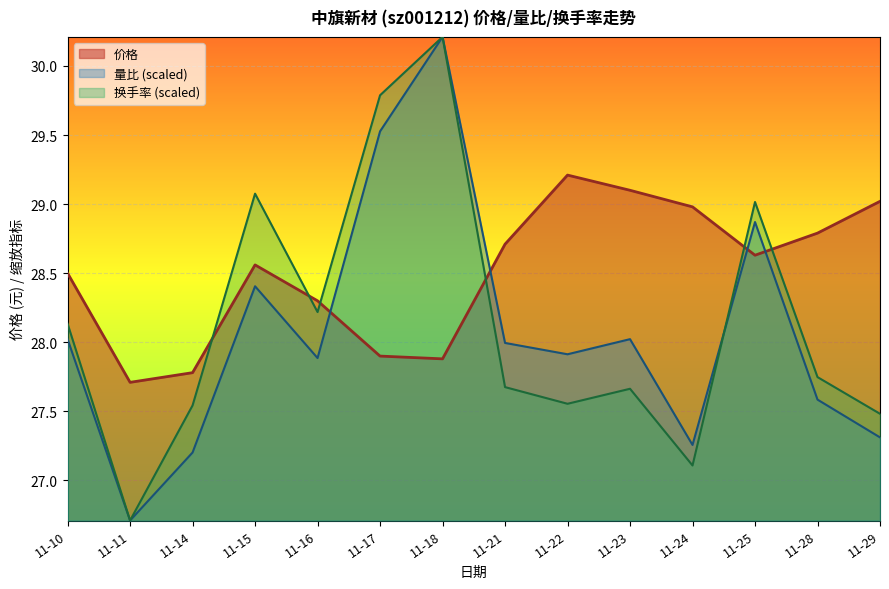

What is the value of the 量比 point at the 3rd from the left?

27.2